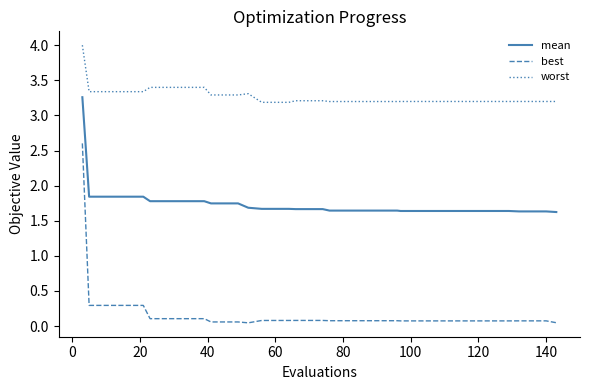

What are all the series names shown in the legend?

mean, best, worst